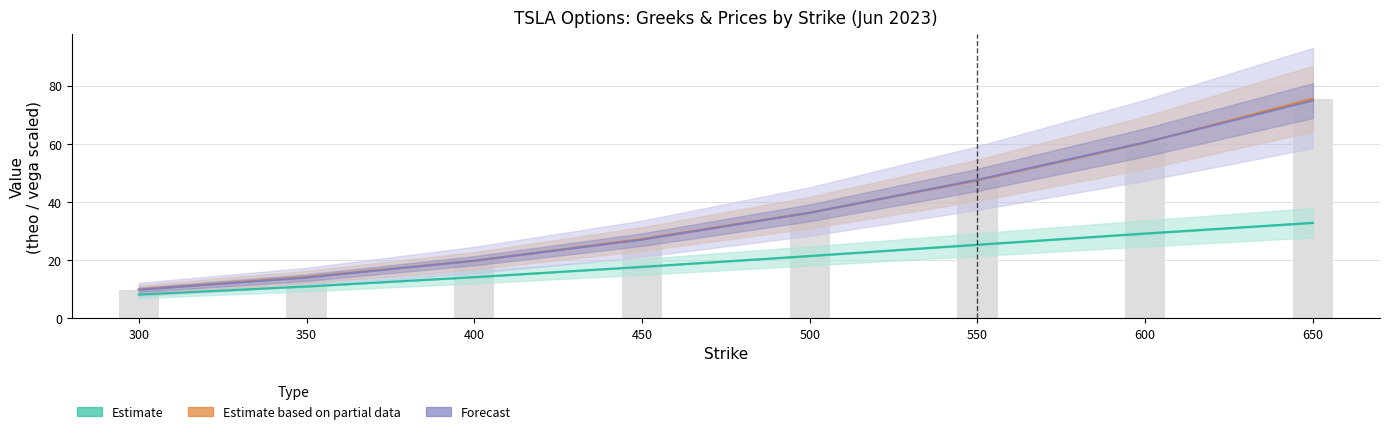

Reading left to right, what are all the values shown in this chart?

vega_call: 8.2	11.0	14.2	17.7	21.4	25.3	29.2	32.9
vega_put: 9.8	14.0	19.8	27.1	36.3	47.6	60.5	74.9
theo_call: 9.9	14.2	19.8	27.3	36.4	47.5	60.5	75.5
theo_put: 9.9	14.2	19.8	27.3	36.4	47.5	60.5	75.5